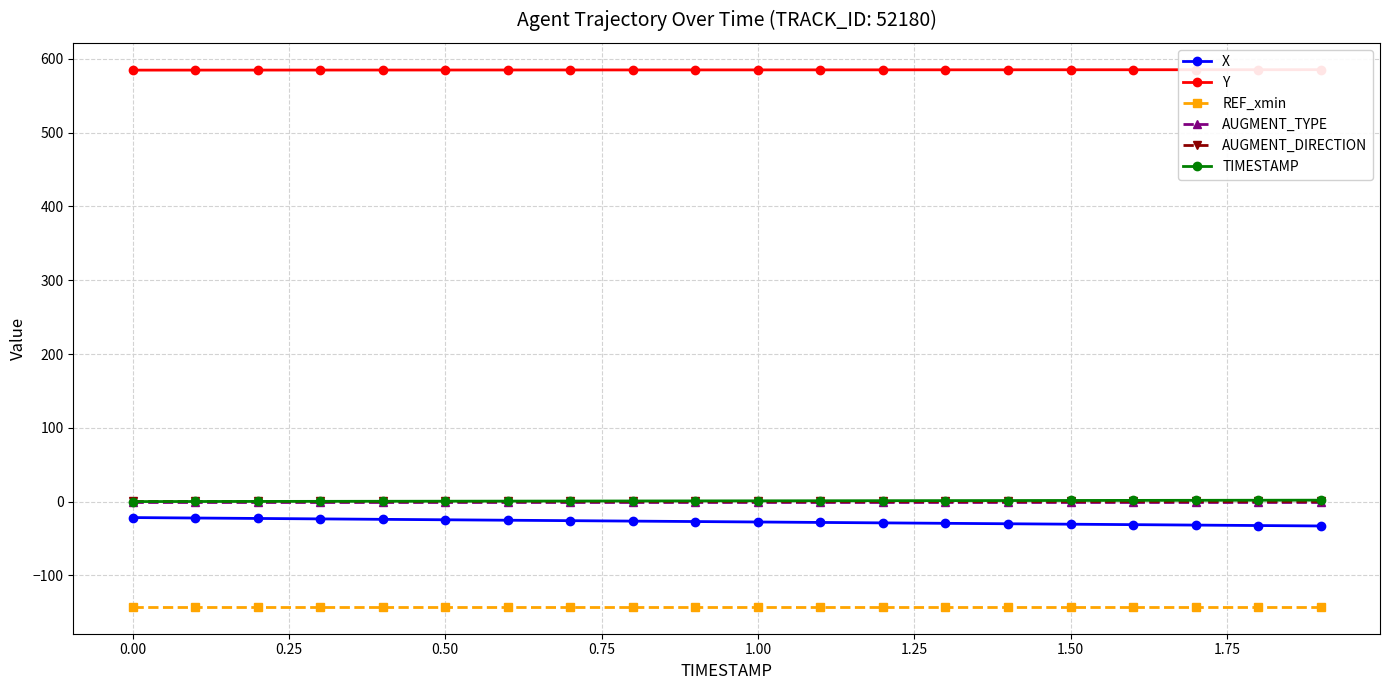

True or false: TIMESTAMP and AUGMENT_DIRECTION intersect in this chart.

False